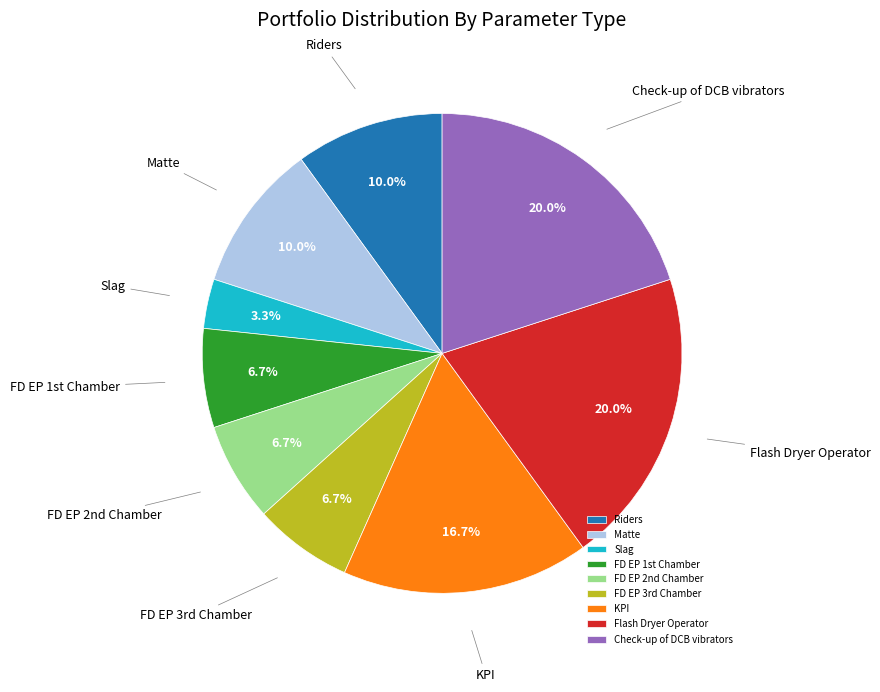

Which slice is the smallest?

Slag